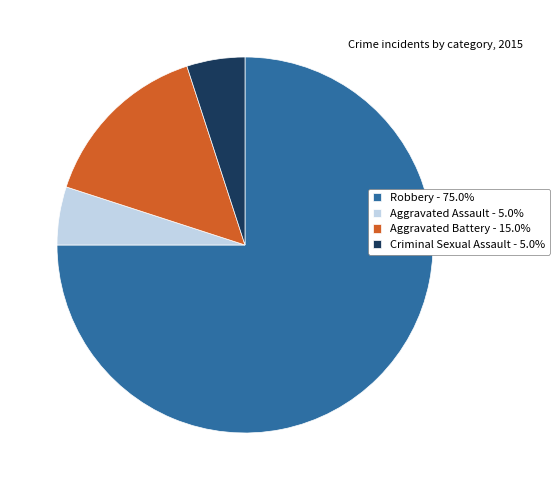

Do Aggravated Assault - 5.0% and Robbery - 75.0% together represent more than half of the pie?

Yes